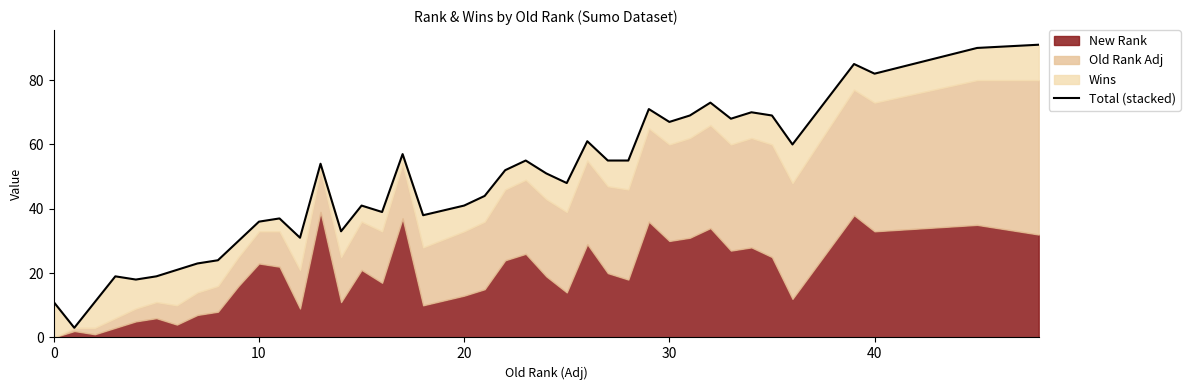

How many points are higher than both their immediate neighbors (excluding endpoints)?

11